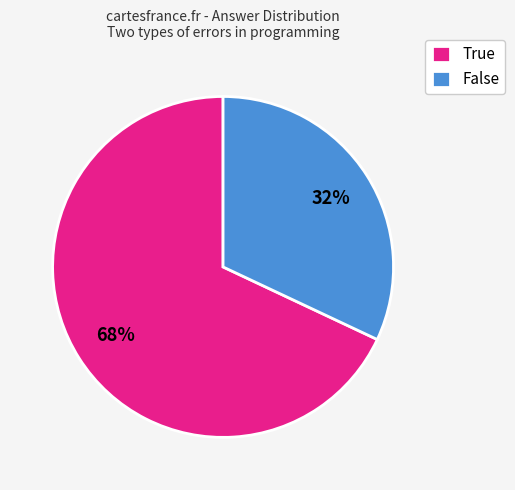

Between True and False, which is larger?

True